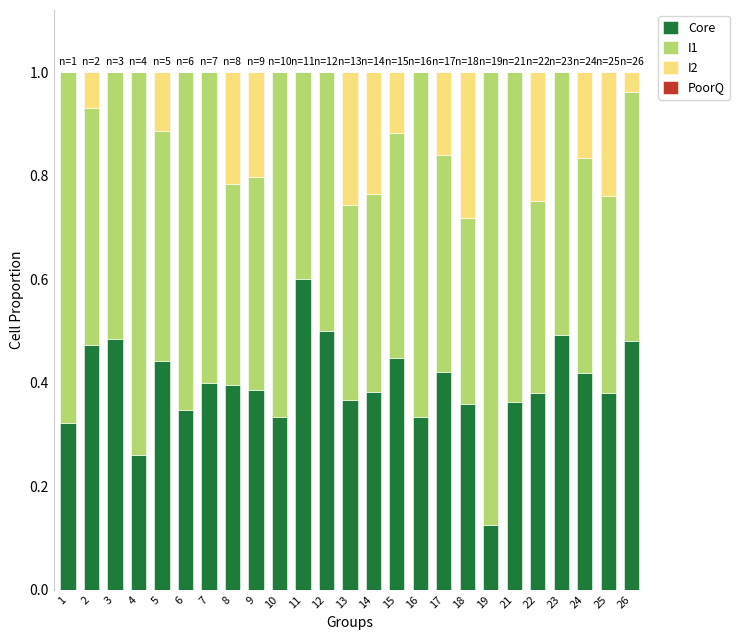

The value of Core at 1 is 0.1. True or false?

False